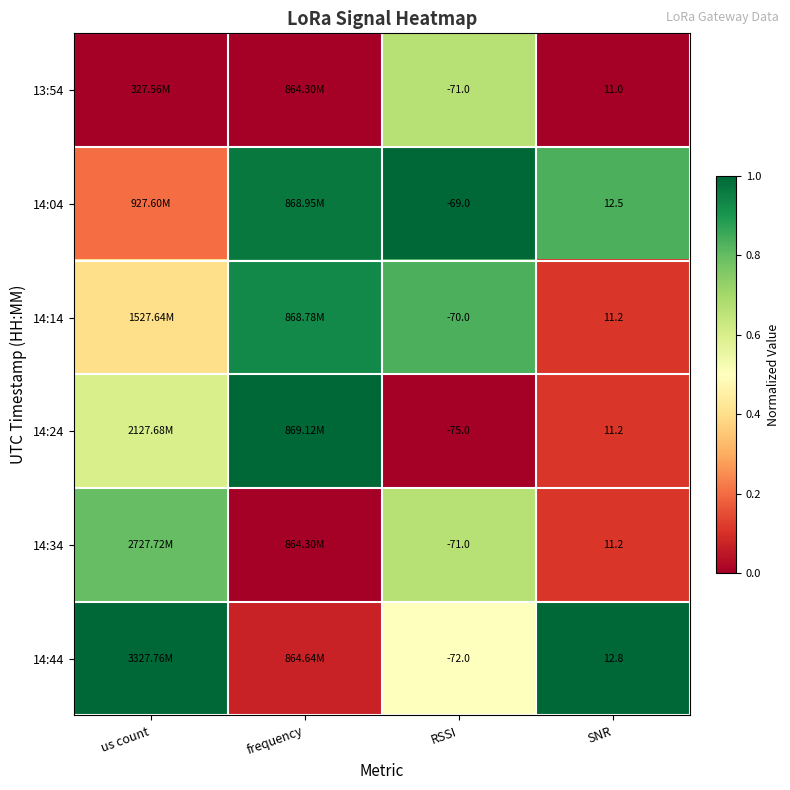

How many data points in 14:44 are less than 1?

2